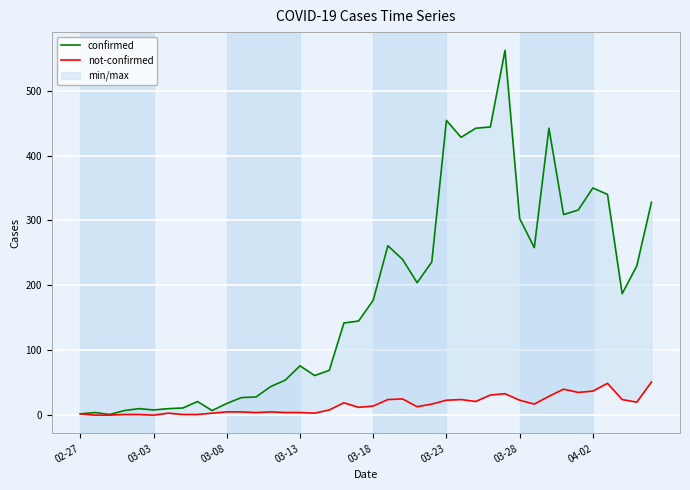

How many data points in confirmed are above 177?

19